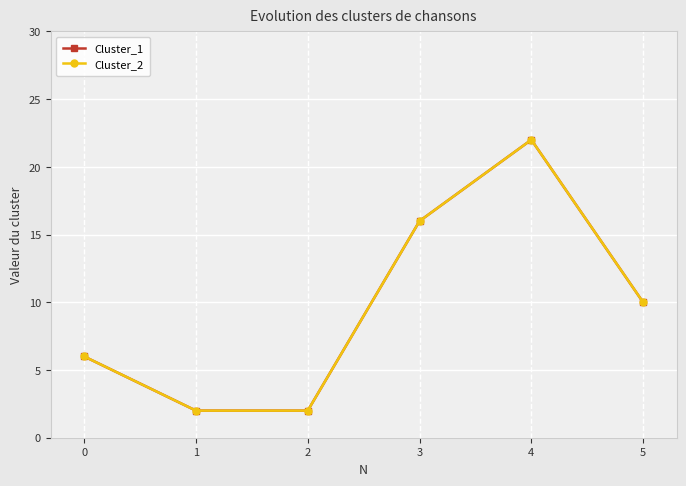

Does the chart have visible grid lines?

Yes